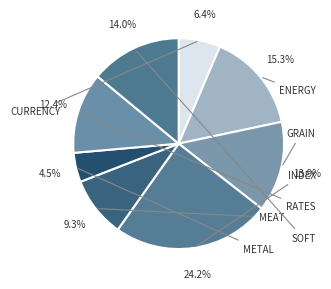

Count the number of slices in the pie.

8